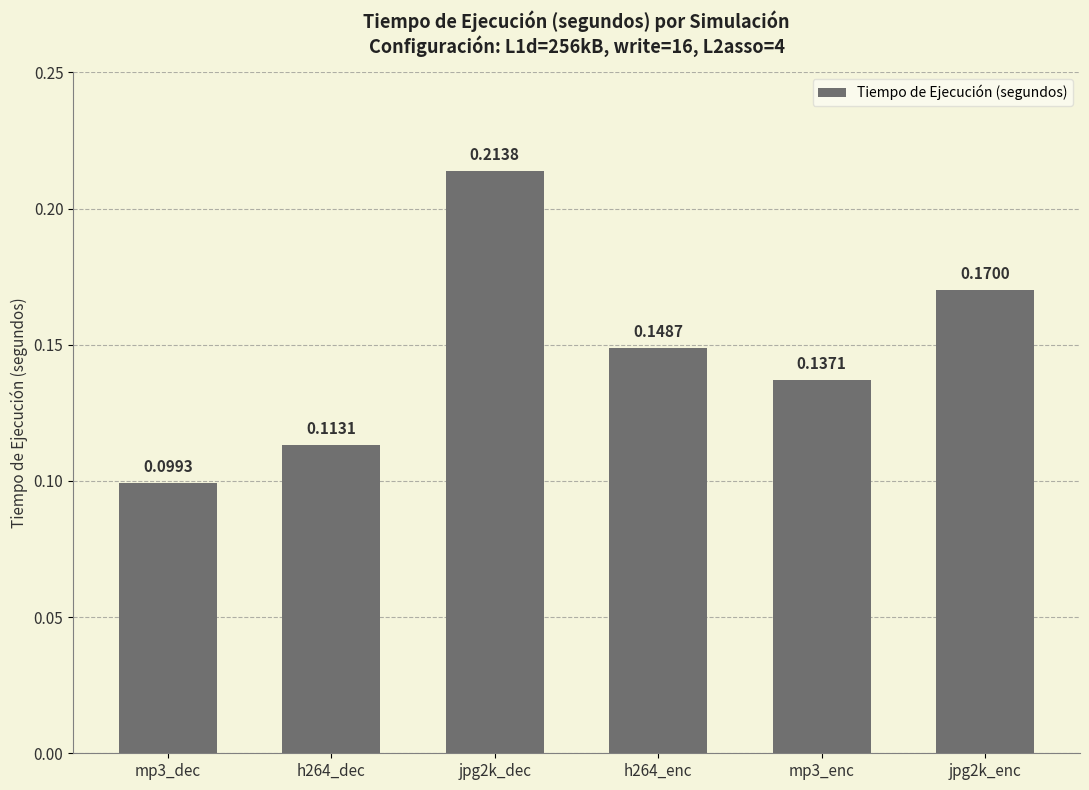

What is the sum of all values?

0.9